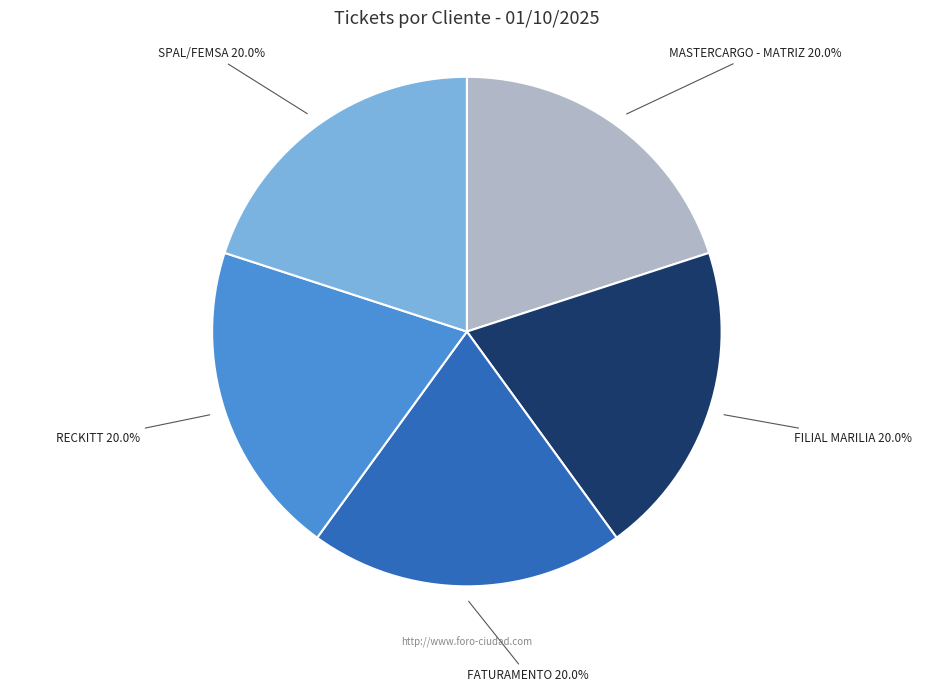

What is the ratio of the value at FILIAL MARILIA to the value at SPAL/FEMSA?

1.0